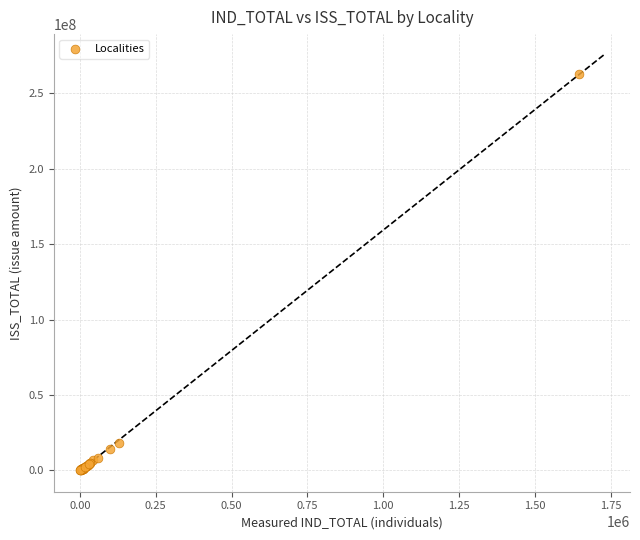

What Y value in the scatter plot is closest to 131377835?

17817063